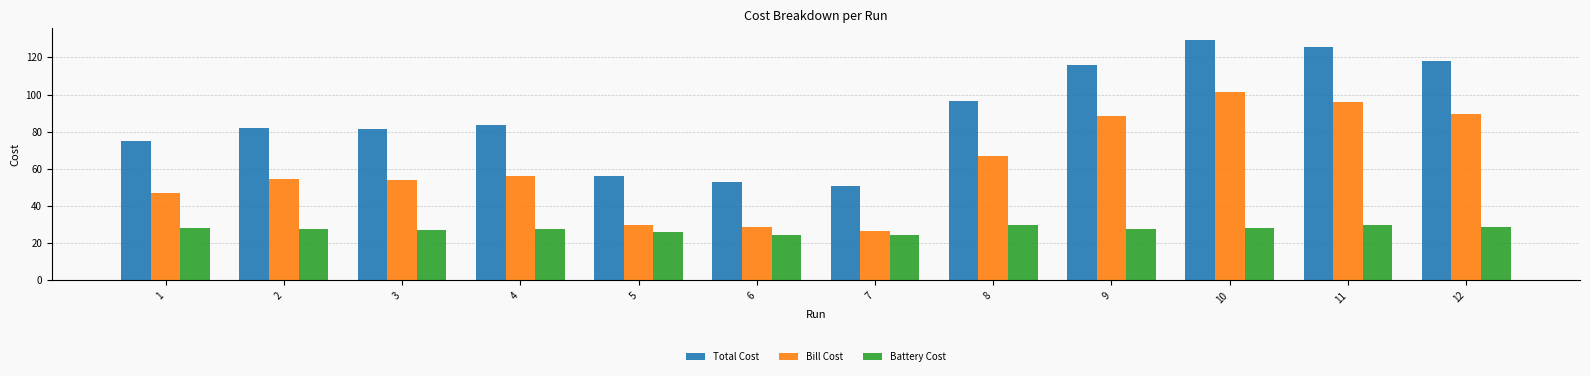

Which label corresponds to the largest value in the chart?

10